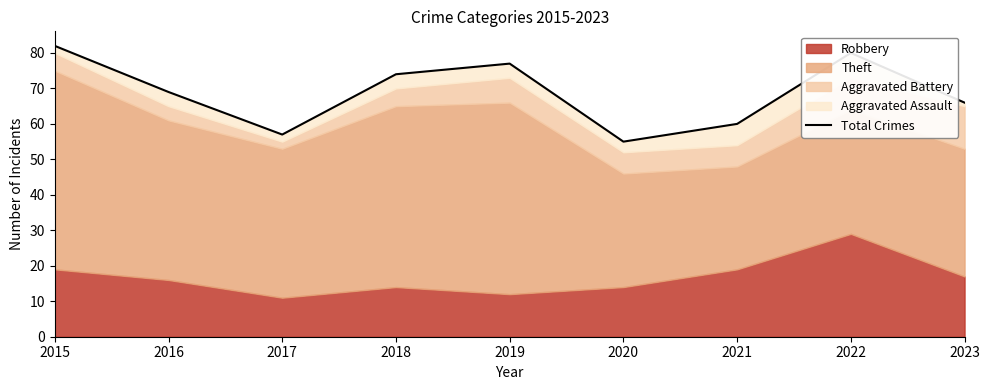

Count the number of categories in the chart.

9